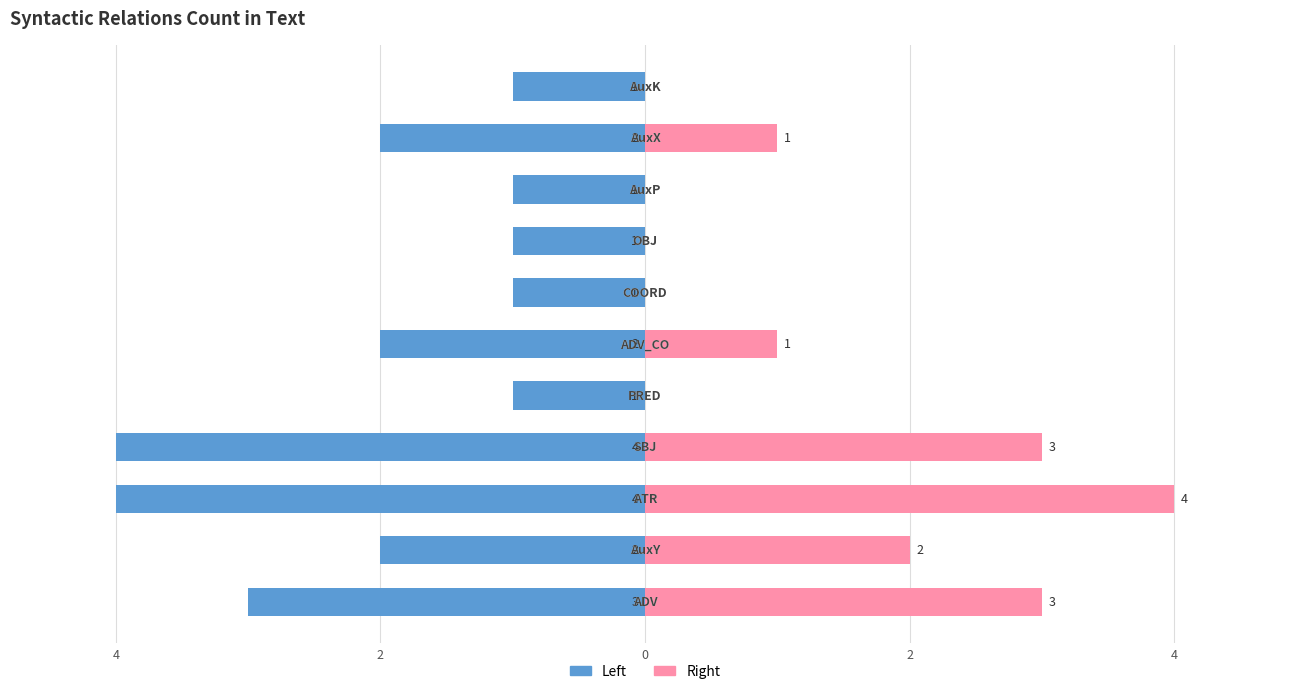

What is the difference between the Left values at 8 and 0?

3